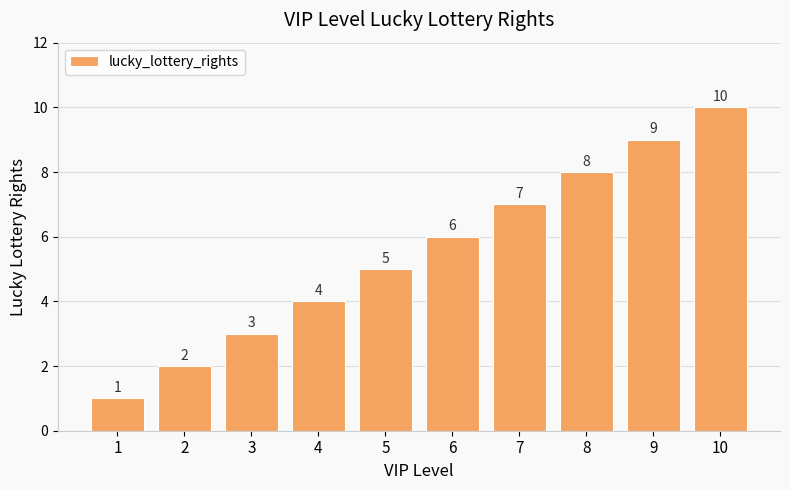

List the labels in order of value, largest first.

10, 9, 8, 7, 6, 5, 4, 3, 2, 1